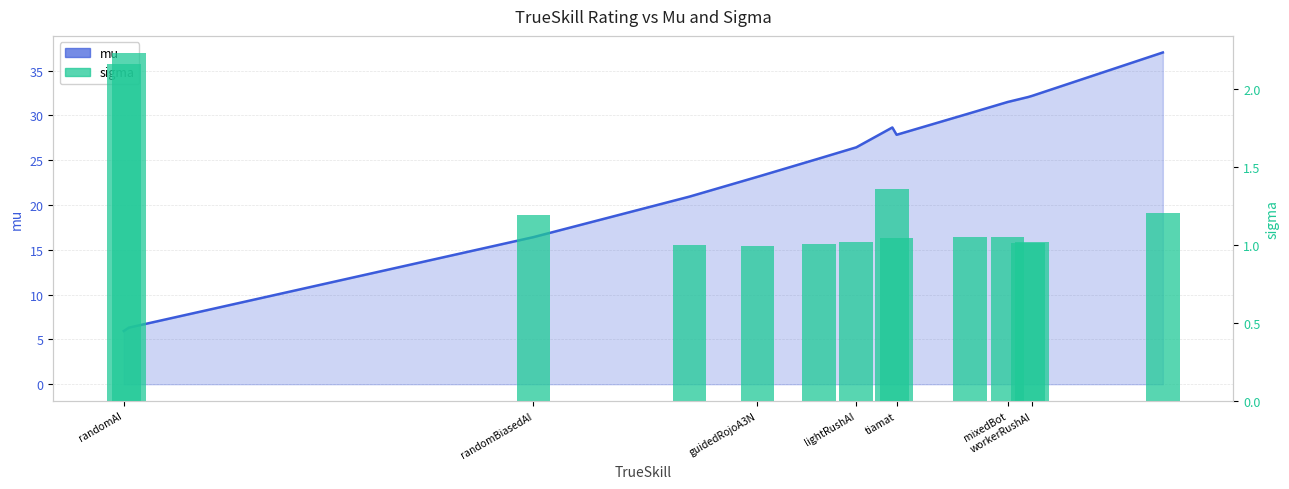

How many data points are less than 1?

2